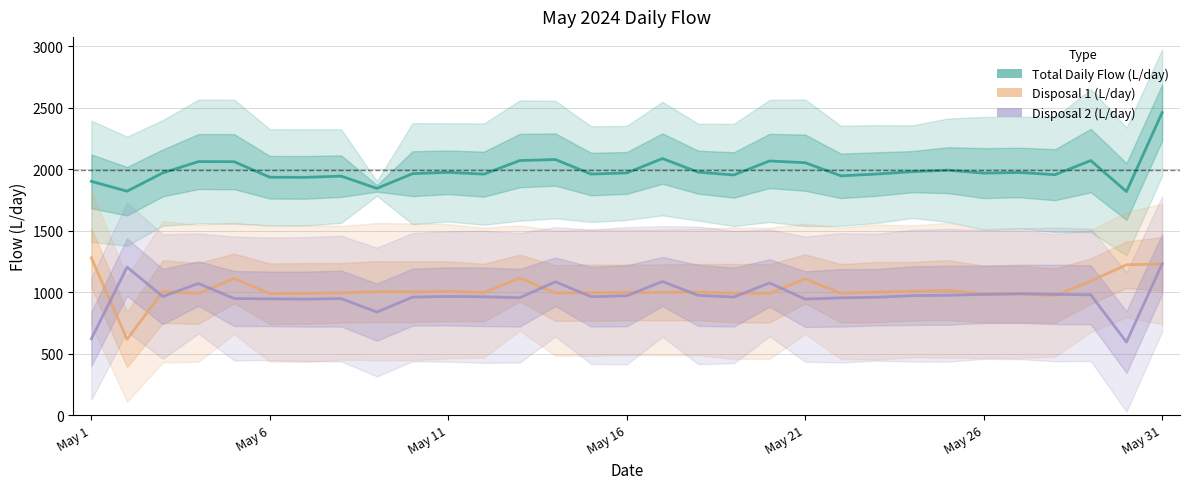

Which series ends up on top after the final intersection of Disposal 2 (L/day) and Disposal 1 (L/day)?

Disposal 1 (L/day)